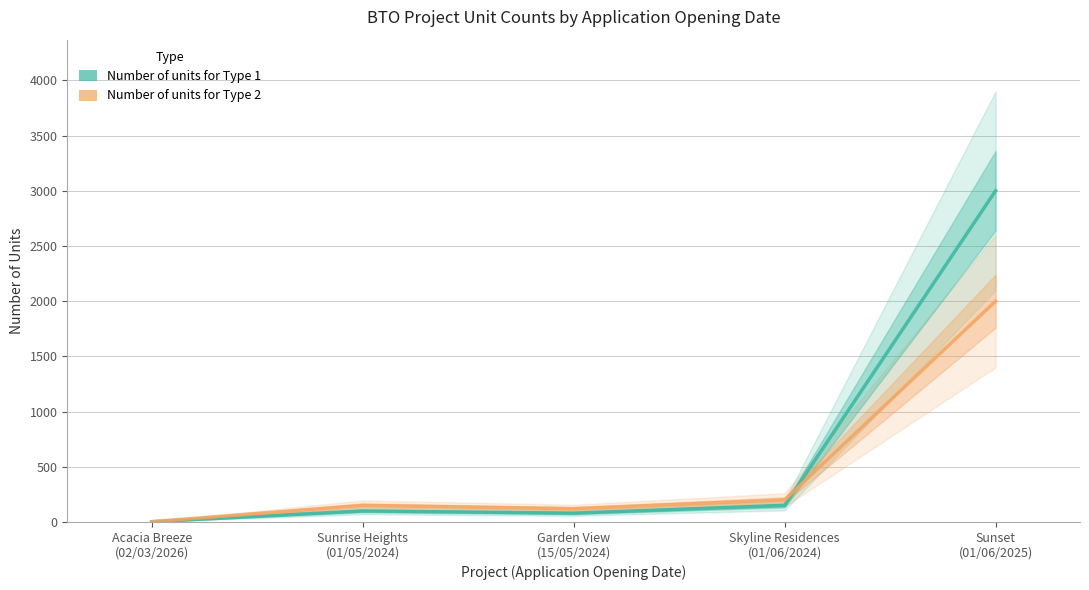

Is the value of Number of units for Type 2 at Sunset
(01/06/2025) greater than the value of Number of units for Type 1 at Garden View
(15/05/2024)?

Yes